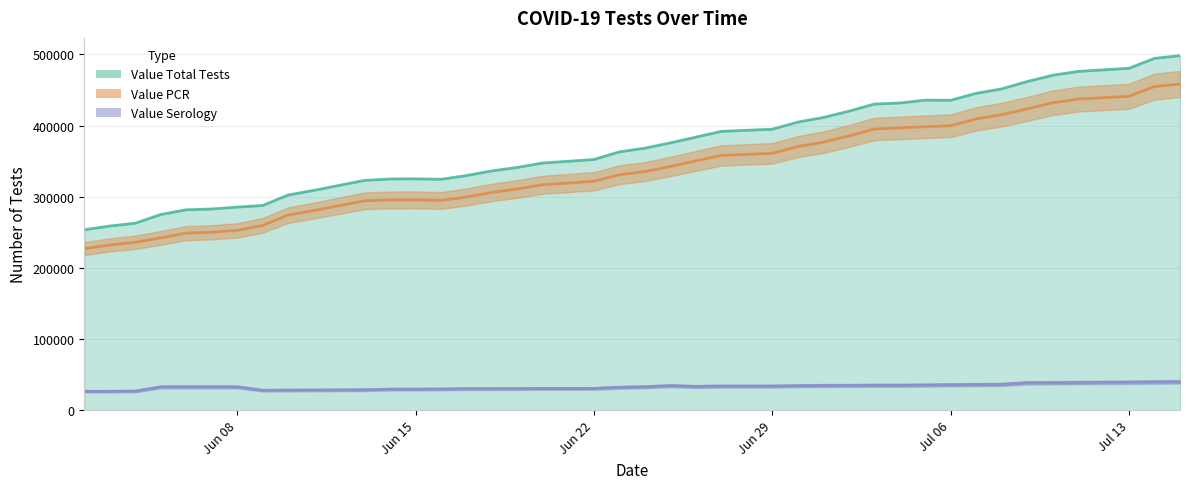

What is the lowest value of the Value Total Tests series?

253585